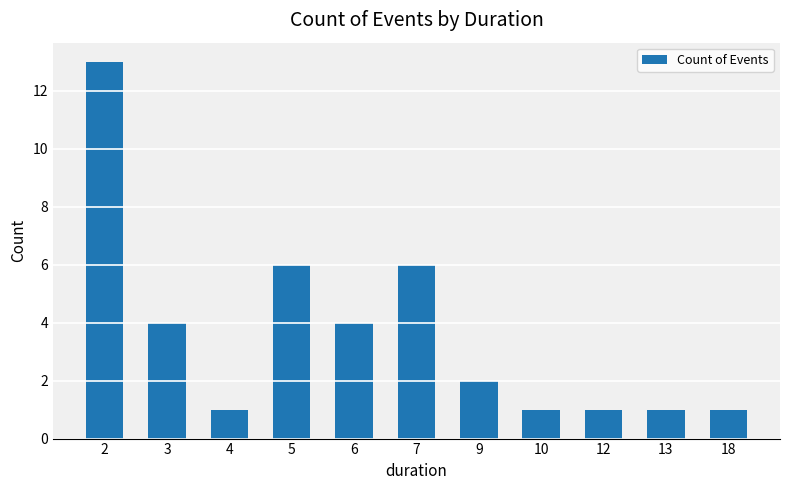

What is the difference between the maximum and minimum values?

12